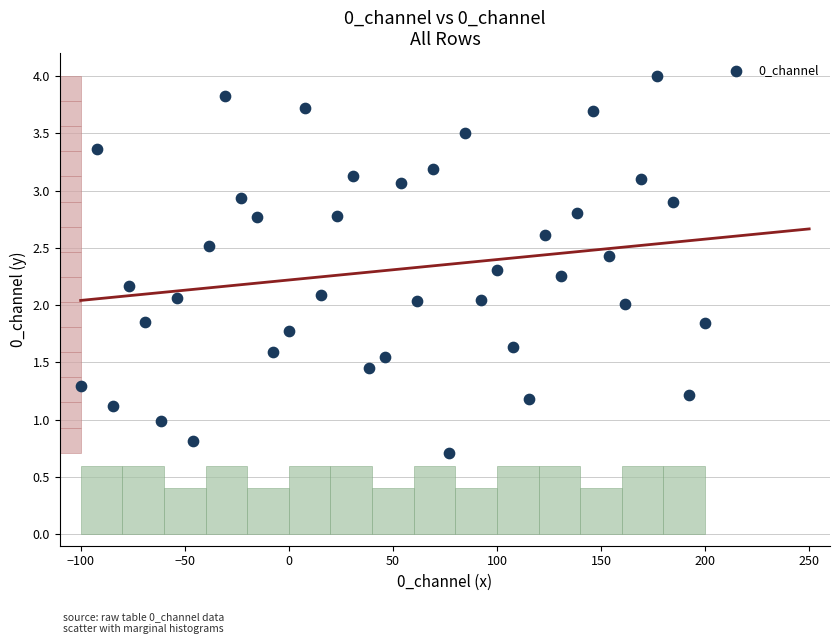

What is the range of Y values (max minus min)?

3.3